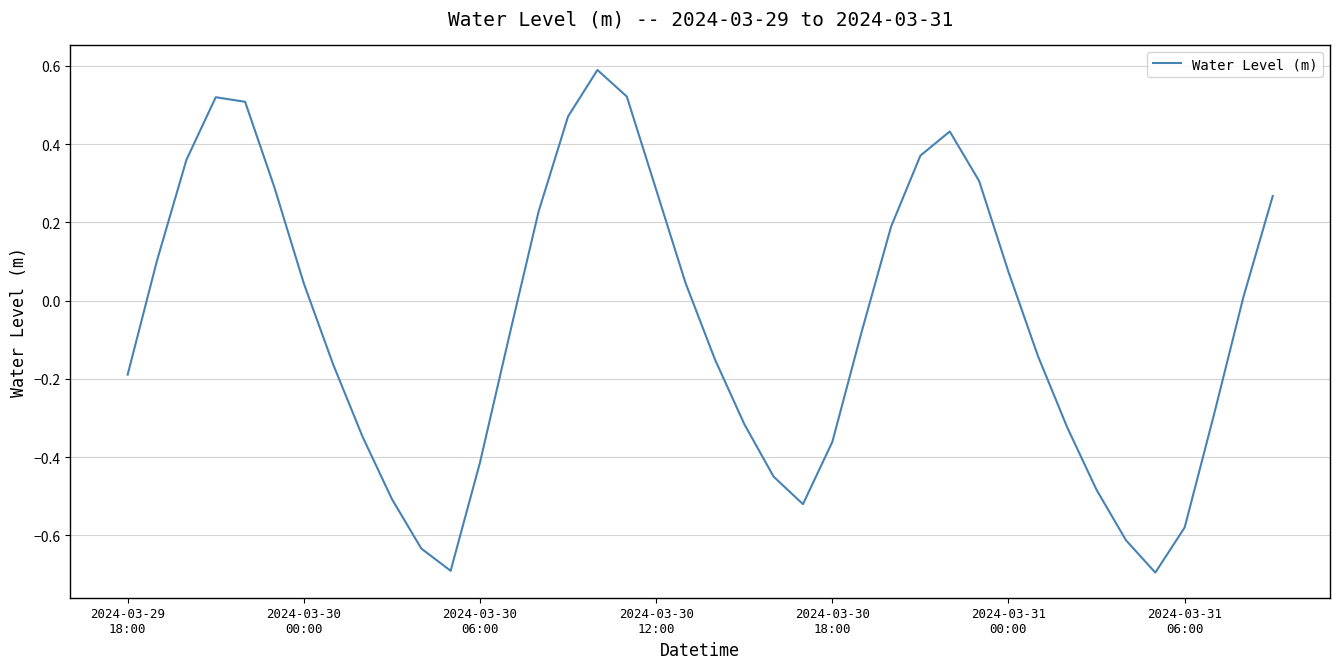

What is the greatest value displayed?

0.6